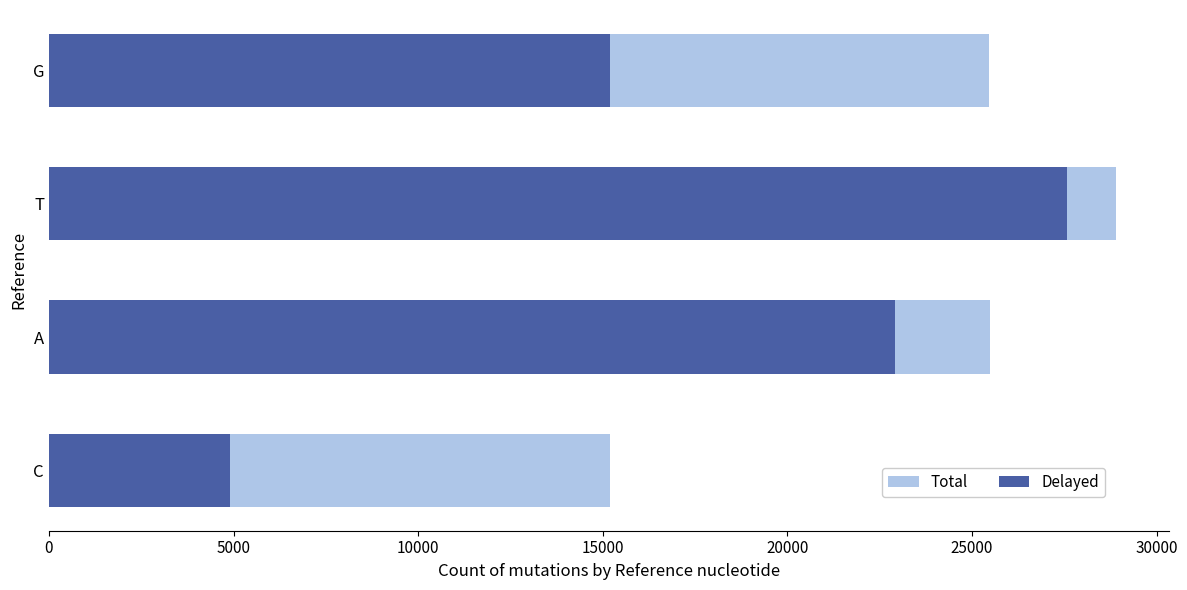

Reading right to left, what are all the values shown in this chart?

Total: 25447	28887	25476	15187
Delayed: 15187	27576	22912	4891